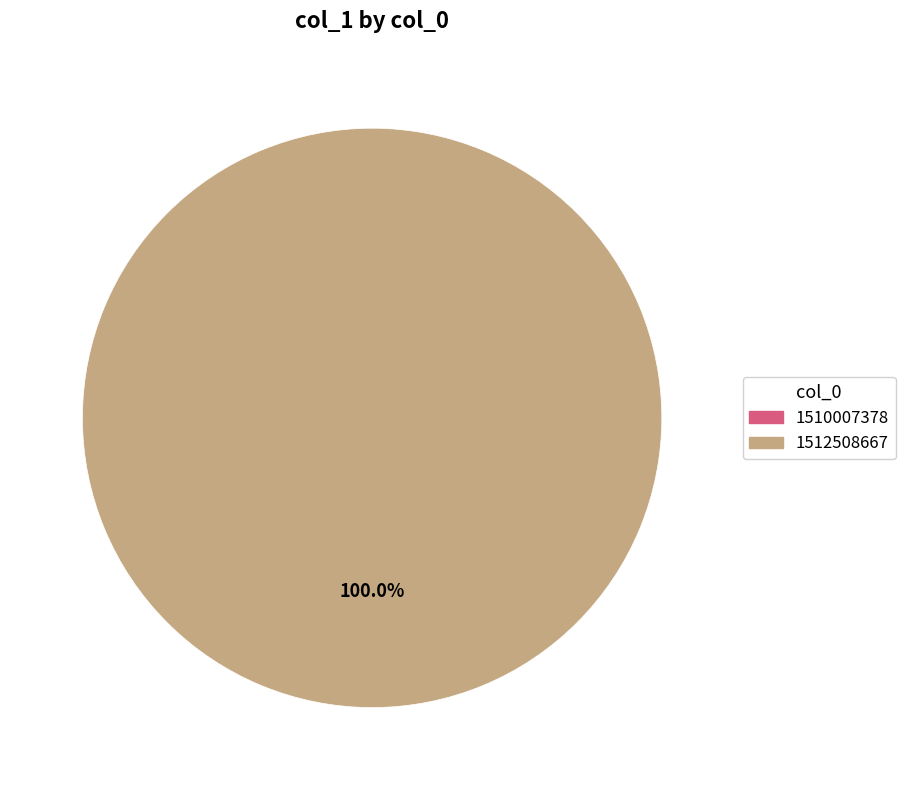

Is it true that 1512508667 is 92% of the pie?

False